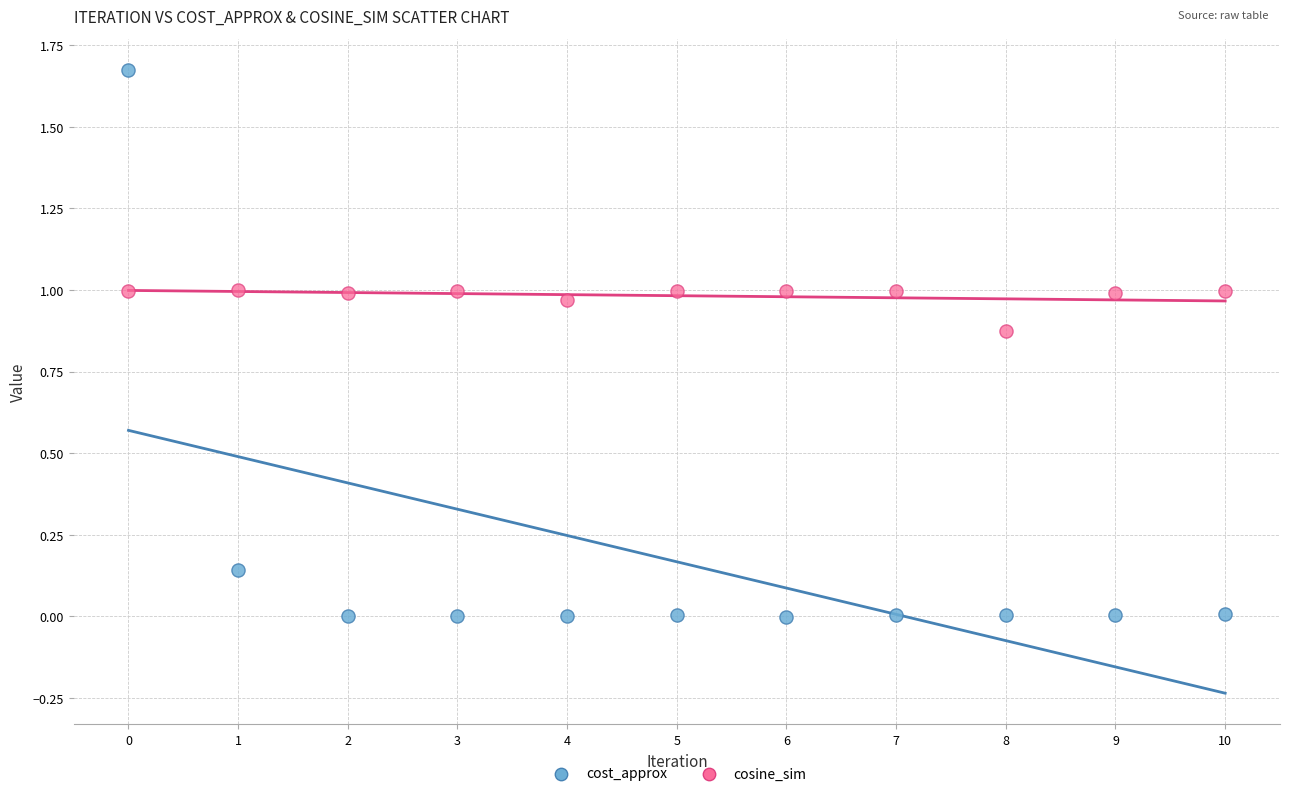

Which series reaches the maximum Y coordinate?

cost_approx